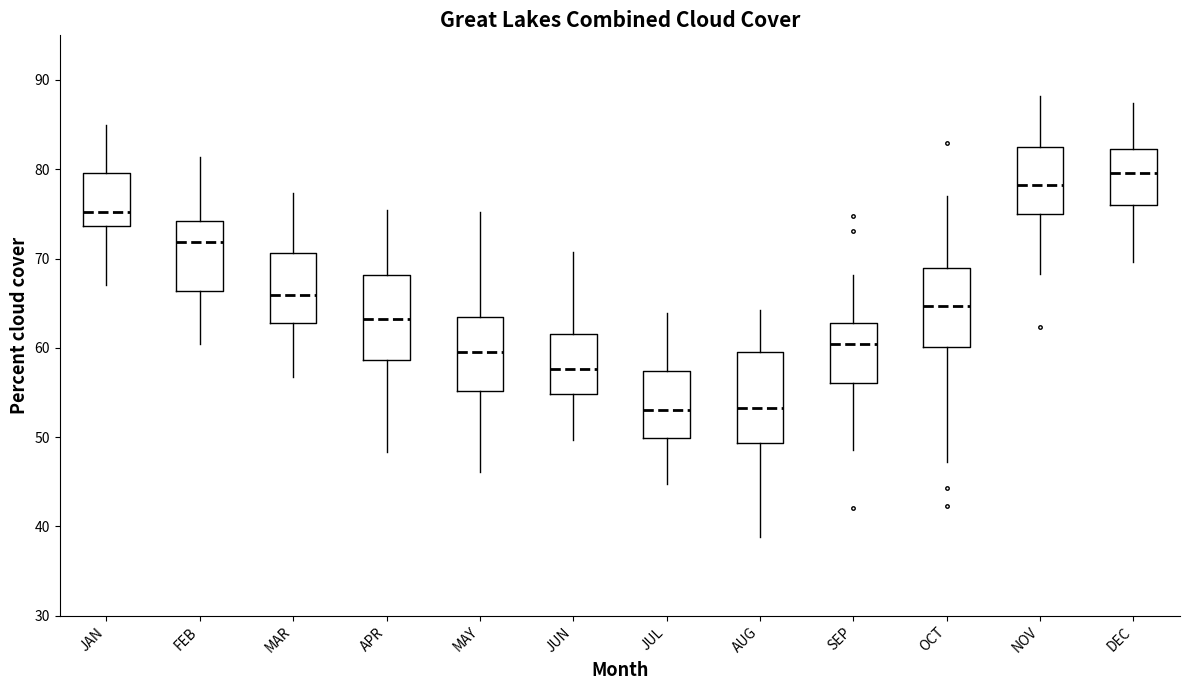

Reading left to right, read every box against the y-axis: the position of its median line, the range the box covers, and the ends of its whiskers. The values are not printed on the chart, so give them approximately, as read against the axis.

JAN: median 75, box 74 to 80, whiskers 67 to 85
FEB: median 72, box 66 to 74, whiskers 60 to 81
MAR: median 66, box 63 to 71, whiskers 57 to 77
APR: median 63, box 59 to 68, whiskers 48 to 75
MAY: median 60, box 55 to 63, whiskers 46 to 75
JUN: median 58, box 55 to 62, whiskers 50 to 71
JUL: median 53, box 50 to 57, whiskers 45 to 64
AUG: median 53, box 49 to 60, whiskers 39 to 64
SEP: median 60, box 56 to 63, whiskers 49 to 68
OCT: median 65, box 60 to 69, whiskers 47 to 77
NOV: median 78, box 75 to 82, whiskers 68 to 88
DEC: median 80, box 76 to 82, whiskers 70 to 87